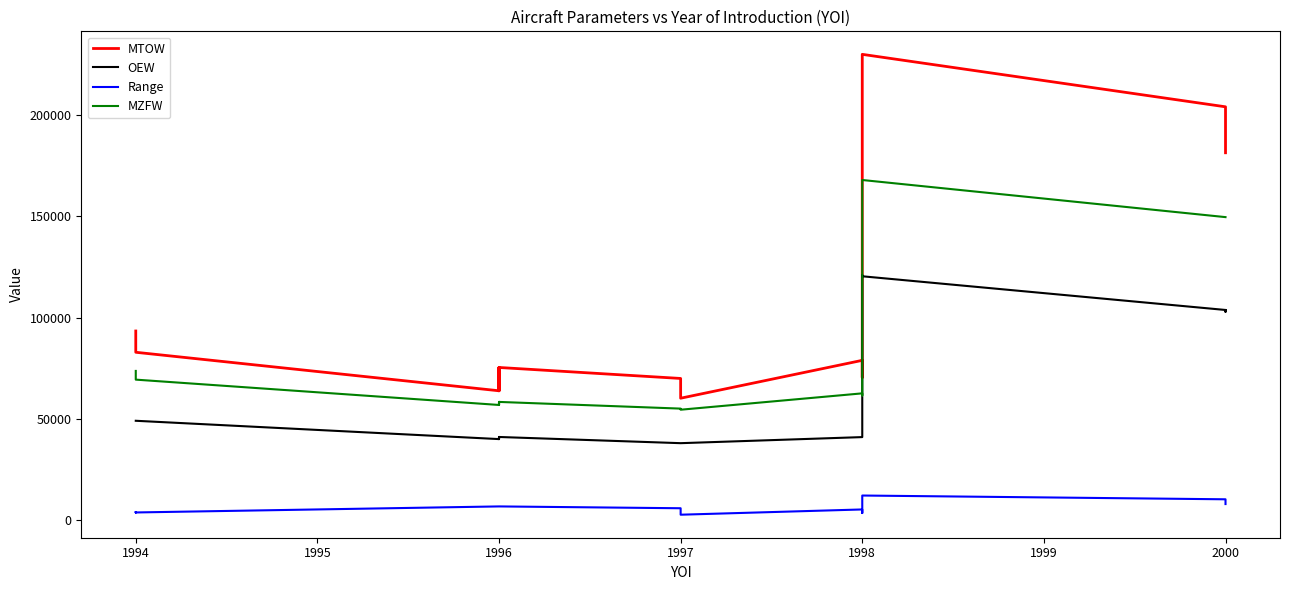

What are all the series names shown in the legend?

MTOW, OEW, Range, MZFW